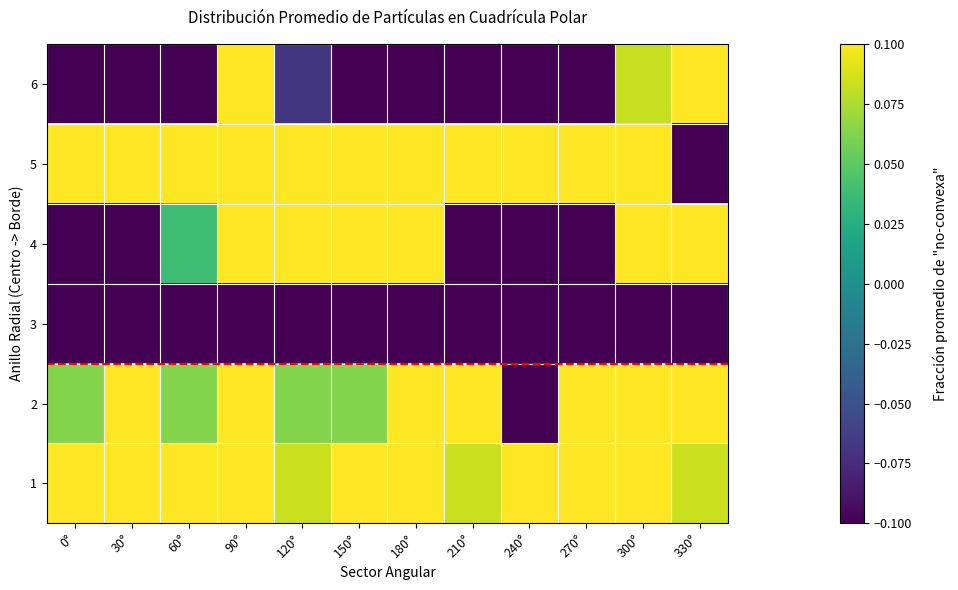

Reading left to right, list all the values displayed in this chart.

1: 0°=0.6	30°=0.7	60°=1.1	90°=0.6	120°=0.1	150°=0.6	180°=0.6	210°=0.1	240°=0.3	270°=0.8	300°=0.8	330°=0.1
2: 0°=0.1	30°=0.1	60°=0.1	90°=0.5	120°=0.1	150°=0.1	180°=0.5	210°=0.5	240°=-0.4	270°=0.1	300°=0.1	330°=0.5
3: 0°=-4.2	30°=-3.9	60°=-7.3	90°=-1.3	120°=-10.0	150°=-0.3	180°=-1.5	210°=-3.3	240°=-1.3	270°=-1.9	300°=-5.5	330°=-7.2
4: 0°=-0.3	30°=-0.8	60°=0.0	90°=0.5	120°=2.9	150°=0.5	180°=0.3	210°=-0.8	240°=-0.8	270°=-0.3	300°=3.1	330°=3.7
5: 0°=4.5	30°=1.5	60°=0.3	90°=4.3	120°=5.0	150°=4.0	180°=3.0	210°=2.0	240°=2.0	270°=1.2	300°=2.9	330°=-3.5
6: 0°=-0.2	30°=-0.2	60°=-0.1	90°=0.7	120°=-0.1	150°=-0.4	180°=-0.4	210°=-0.4	240°=-0.4	270°=-0.5	300°=0.1	330°=2.6